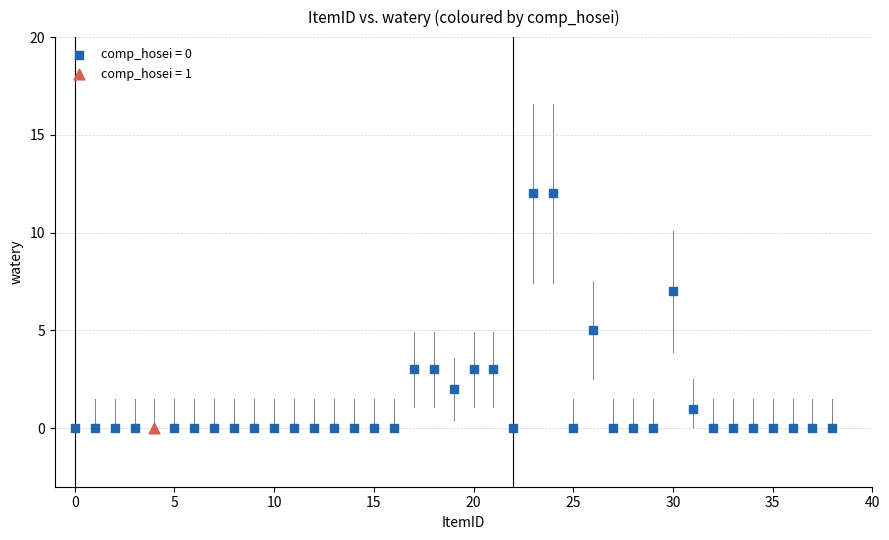

What are all the series names shown in the legend?

comp_hosei = 0, comp_hosei = 1